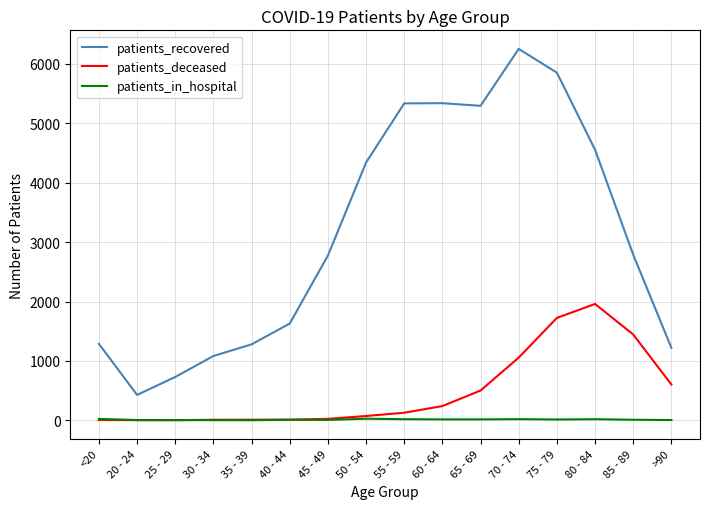

The patients_recovered series shows 8695 at 60 - 64. True or false?

False